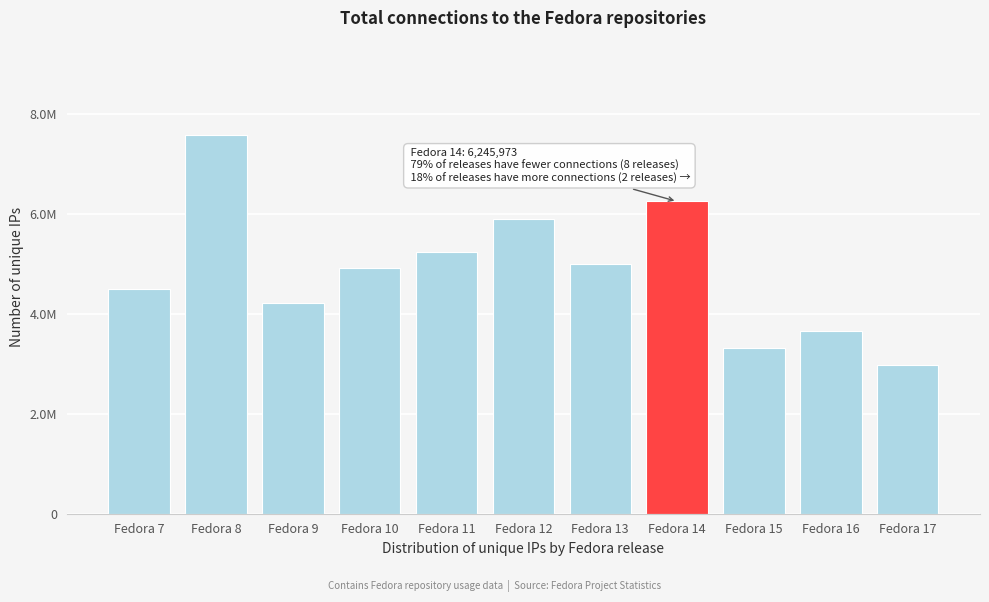

Does the chart contain any negative values?

No